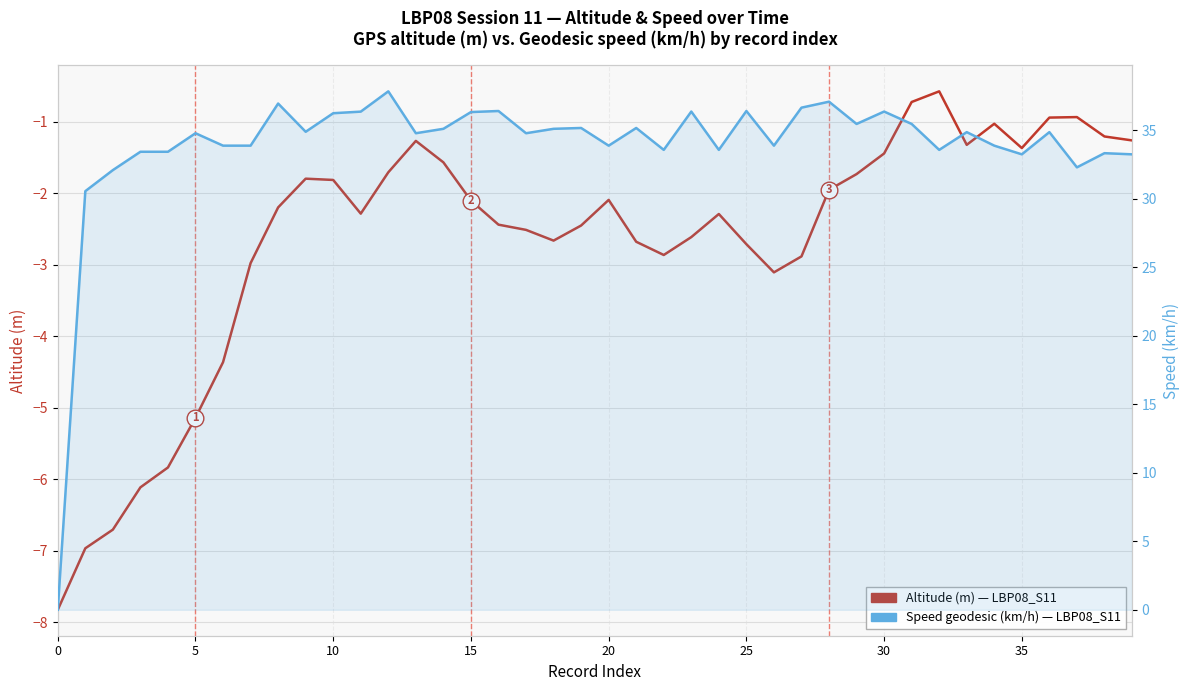

Reading left to right, list all the values displayed in this chart.

Altitude (m): -7.8	-7.0	-6.7	-6.1	-5.8	-5.1	-4.4	-3.0	-2.2	-1.8	-1.8	-2.3	-1.7	-1.3	-1.6	-2.1	-2.4	-2.5	-2.7	-2.5	-2.1	-2.7	-2.9	-2.6	-2.3	-2.7	-3.1	-2.9	-2.0	-1.7	-1.4	-0.7	-0.6	-1.3	-1.0	-1.4	-0.9	-0.9	-1.2	-1.3
Speed geodesic (km/h): 0.0	30.6	32.1	33.4	33.4	34.8	33.9	33.9	37.0	34.9	36.3	36.4	37.9	34.8	35.1	36.3	36.4	34.8	35.1	35.2	33.9	35.2	33.6	36.4	33.6	36.4	33.9	36.7	37.1	35.5	36.4	35.5	33.6	34.9	33.9	33.3	34.9	32.3	33.3	33.3